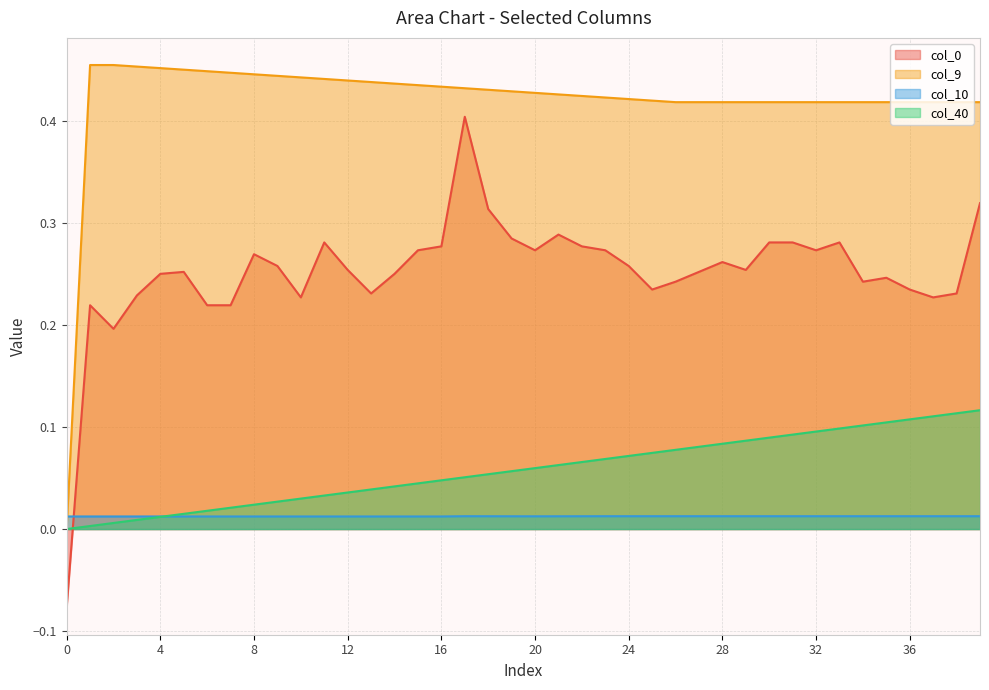

Reading right to left, what are all the values shown in this chart?

col_40: 39=0.1	38=0.1	37=0.1	36=0.1	35=0.1	34=0.1	33=0.1	32=0.1	31=0.1	30=0.1	29=0.1	28=0.1	27=0.1	26=0.1	25=0.1	24=0.1	23=0.1	22=0.1	21=0.1	20=0.1	19=0.1	18=0.1	17=0.1	16=0.0	15=0.0	14=0.0	13=0.0	12=0.0	11=0.0	10=0.0	9=0.0	8=0.0	7=0.0	6=0.0	5=0.0	4=0.0	3=0.0	2=0.0	1=0.0	0=0.0
col_10: 39=0.0	38=0.0	37=0.0	36=0.0	35=0.0	34=0.0	33=0.0	32=0.0	31=0.0	30=0.0	29=0.0	28=0.0	27=0.0	26=0.0	25=0.0	24=0.0	23=0.0	22=0.0	21=0.0	20=0.0	19=0.0	18=0.0	17=0.0	16=0.0	15=0.0	14=0.0	13=0.0	12=0.0	11=0.0	10=0.0	9=0.0	8=0.0	7=0.0	6=0.0	5=0.0	4=0.0	3=0.0	2=0.0	1=0.0	0=0.0
col_9: 39=0.4	38=0.4	37=0.4	36=0.4	35=0.4	34=0.4	33=0.4	32=0.4	31=0.4	30=0.4	29=0.4	28=0.4	27=0.4	26=0.4	25=0.4	24=0.4	23=0.4	22=0.4	21=0.4	20=0.4	19=0.4	18=0.4	17=0.4	16=0.4	15=0.4	14=0.4	13=0.4	12=0.4	11=0.4	10=0.4	9=0.4	8=0.4	7=0.4	6=0.4	5=0.4	4=0.5	3=0.5	2=0.5	1=0.5	0=0.0
col_0: 39=0.3	38=0.2	37=0.2	36=0.2	35=0.2	34=0.2	33=0.3	32=0.3	31=0.3	30=0.3	29=0.3	28=0.3	27=0.3	26=0.2	25=0.2	24=0.3	23=0.3	22=0.3	21=0.3	20=0.3	19=0.3	18=0.3	17=0.4	16=0.3	15=0.3	14=0.2	13=0.2	12=0.3	11=0.3	10=0.2	9=0.3	8=0.3	7=0.2	6=0.2	5=0.3	4=0.2	3=0.2	2=0.2	1=0.2	0=-0.1